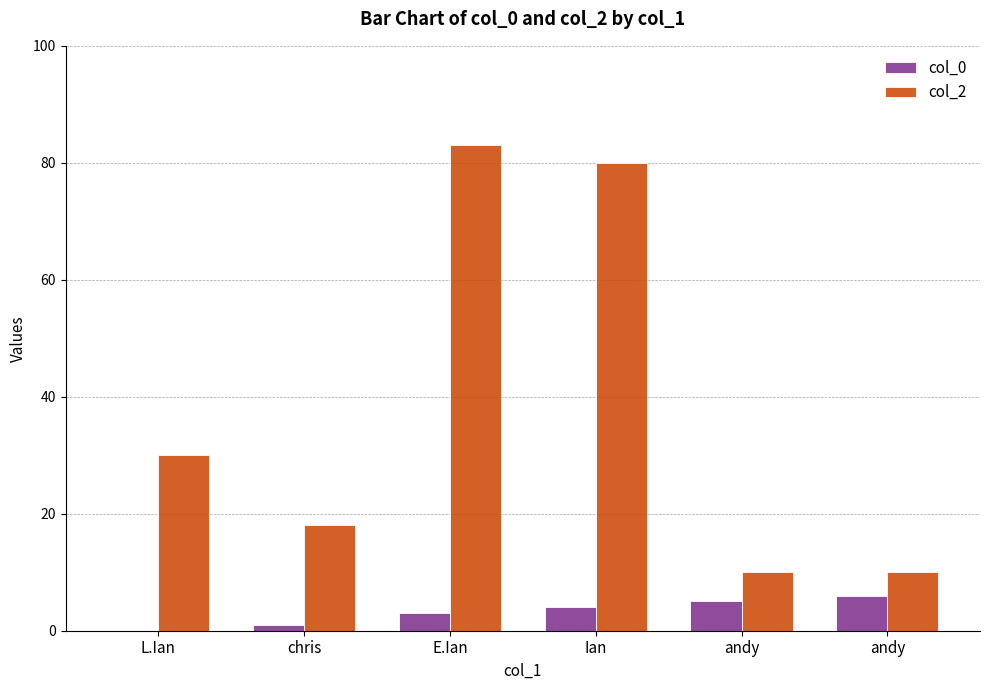

Reading left to right, extract all data points from this chart.

col_0: L.Ian=0	chris=1	E.Ian=3	Ian=4	andy=5	andy=6
col_2: L.Ian=30	chris=18	E.Ian=83	Ian=80	andy=10	andy=10